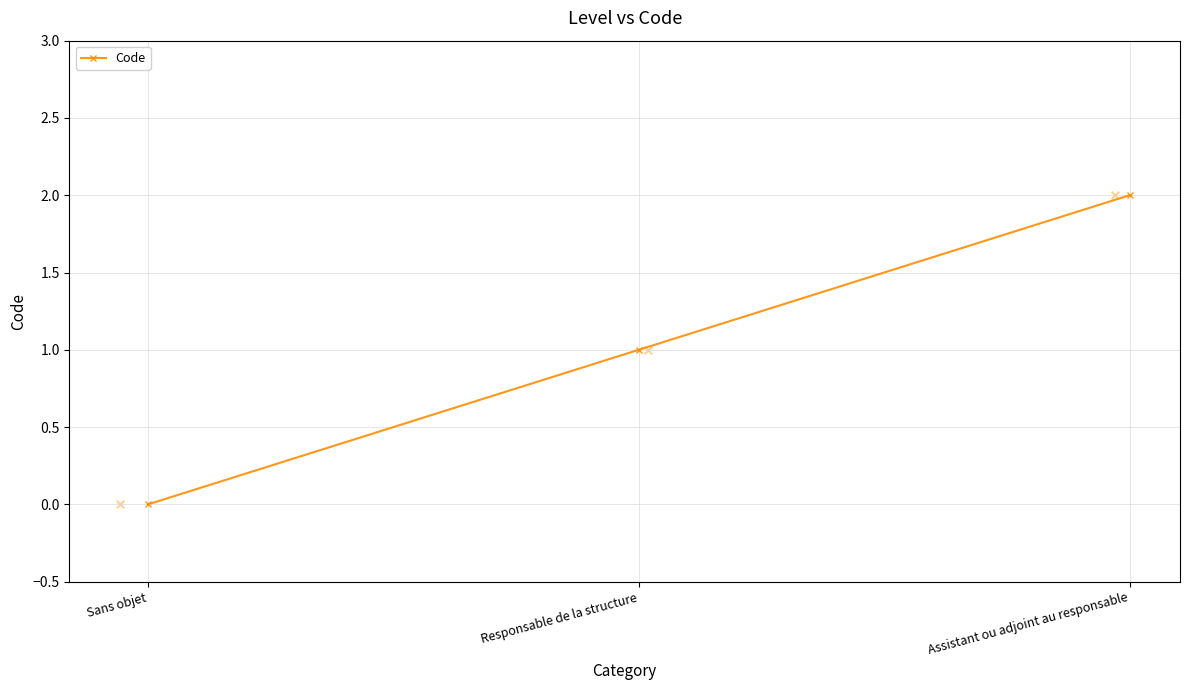

Approximately how many times larger is the value at Assistant ou adjoint au responsable compared to Responsable de la structure?

2.0